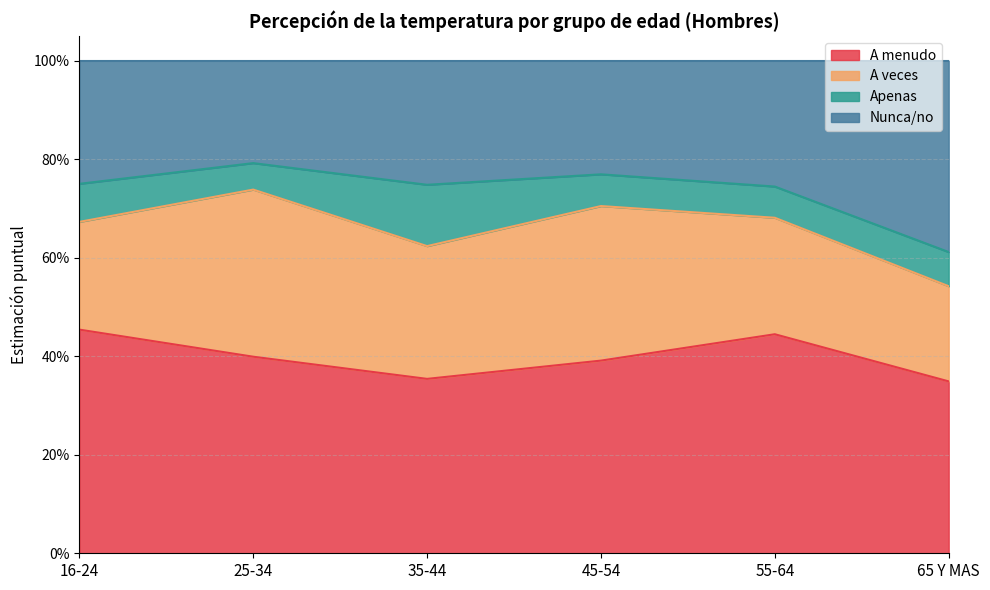

How many interior local peaks does the A menudo series have?

1